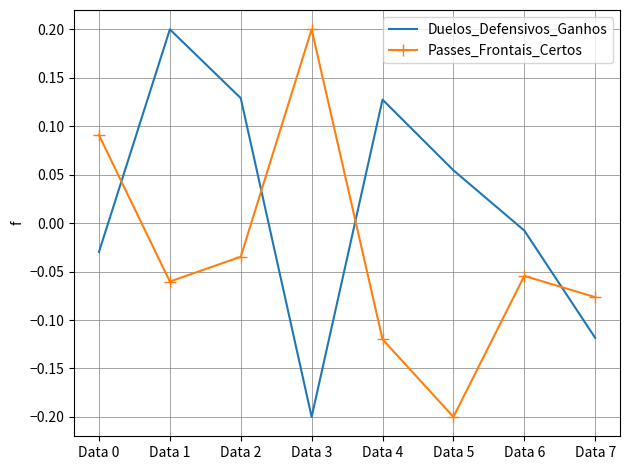

List the series in order of their overall mean, highest first.

Duelos_Defensivos_Ganhos, Passes_Frontais_Certos